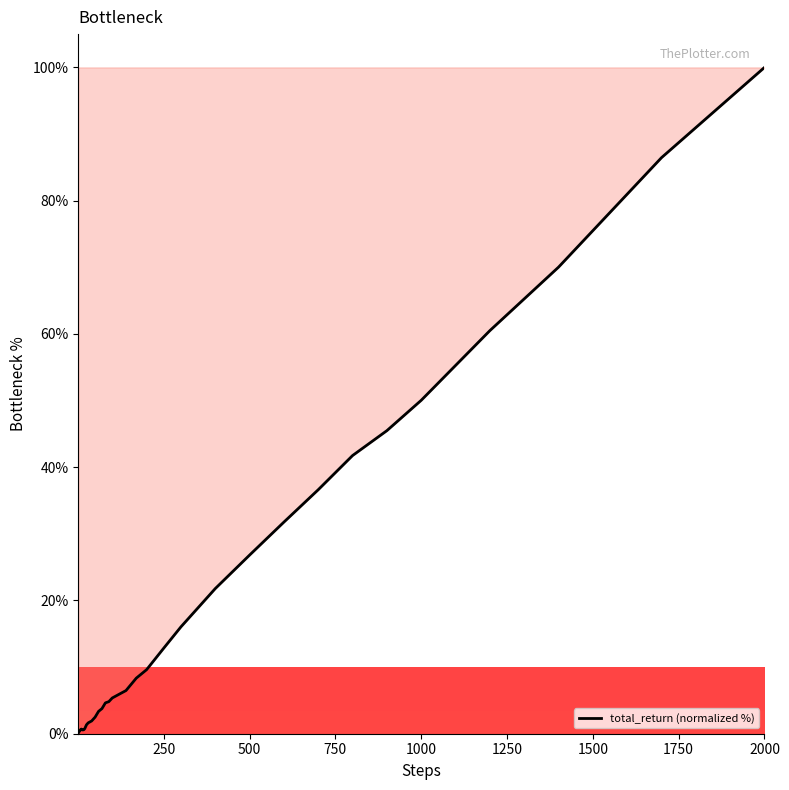

What is the difference between the maximum and minimum values?

99.9